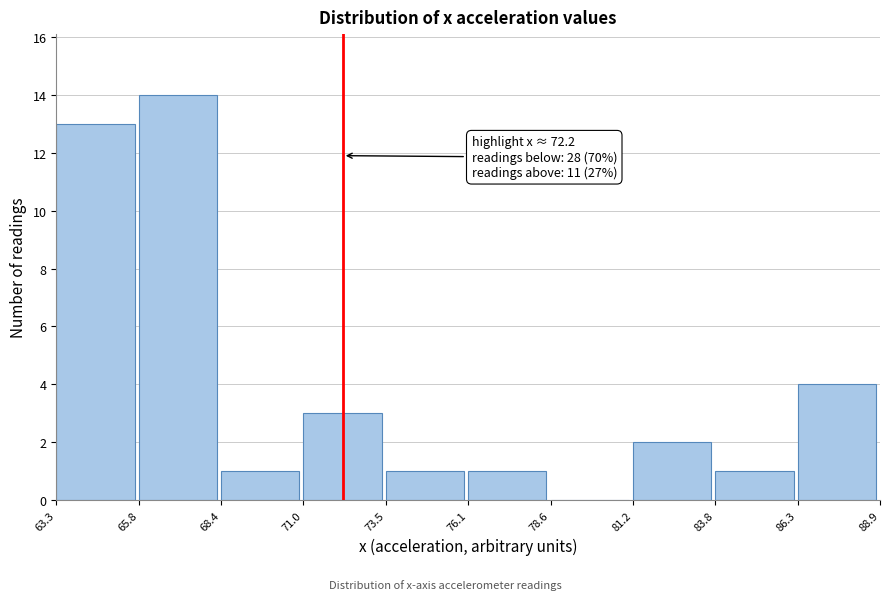

Which range on the x-axis has the tallest bar?

65.8 to 68.4